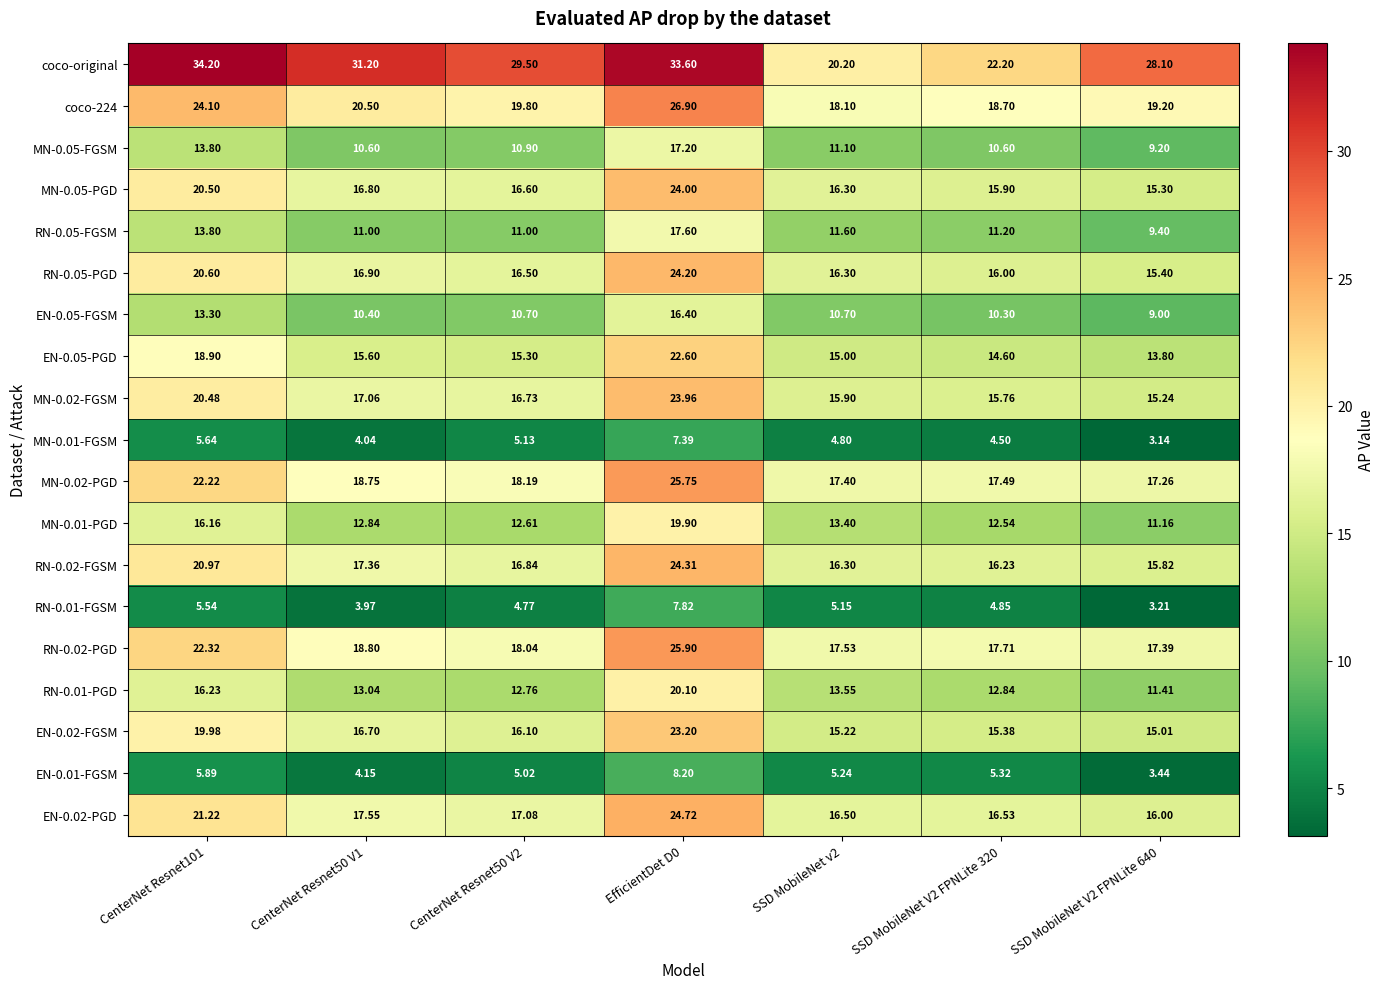

Count the number of categories in the chart.

7